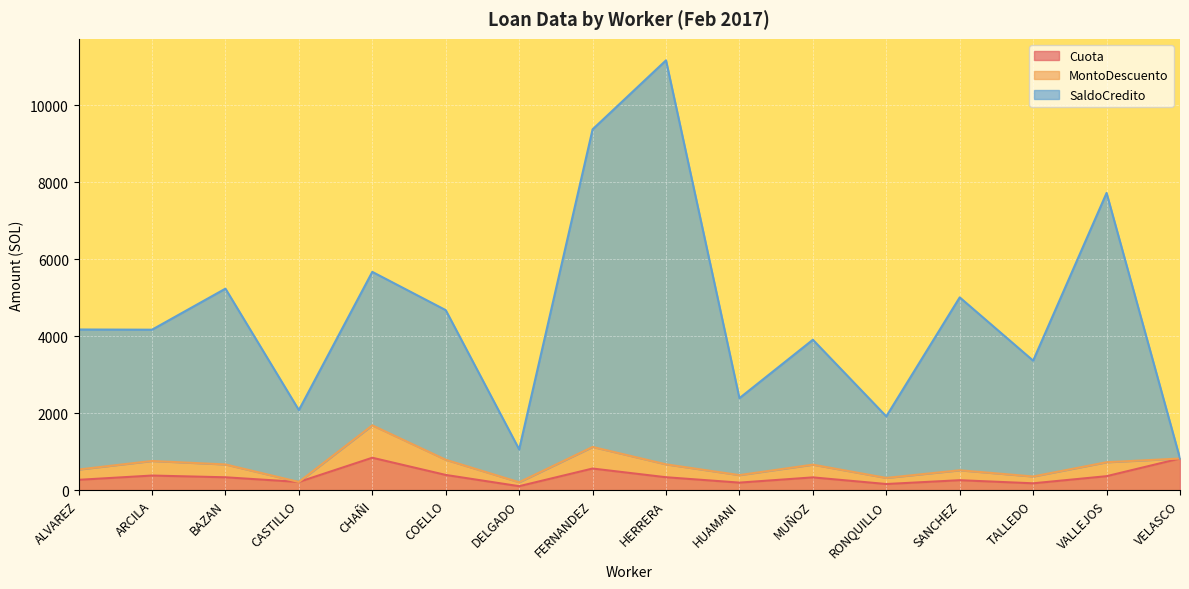

At which category does Cuota reach its first local valley?

CASTILLO